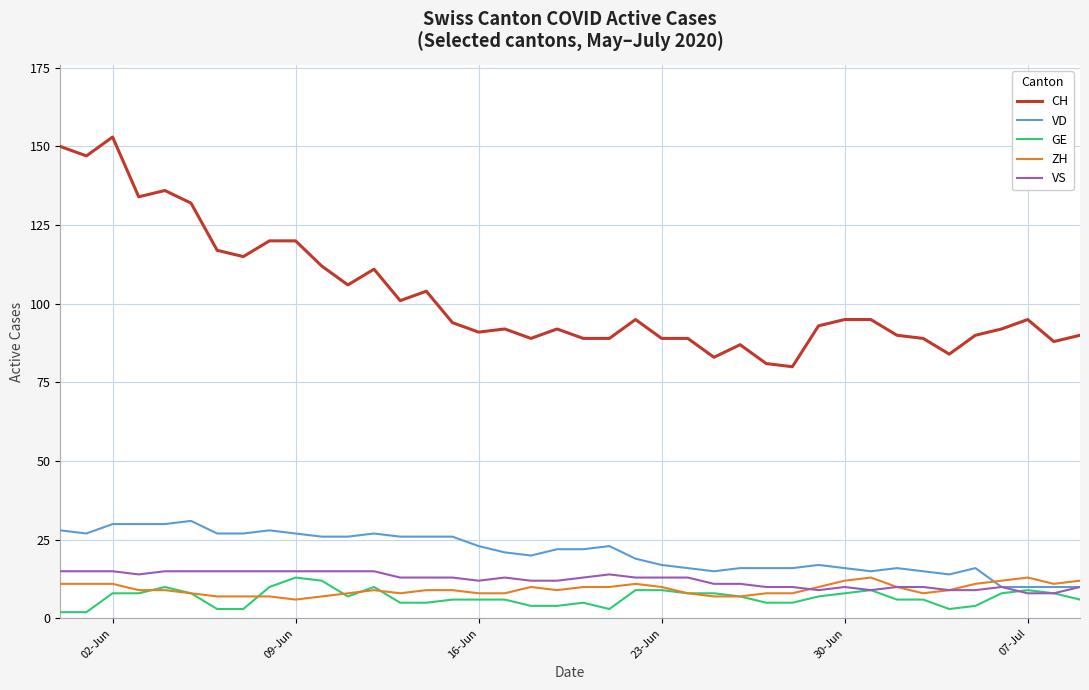

What is the sum of all VD values?

837